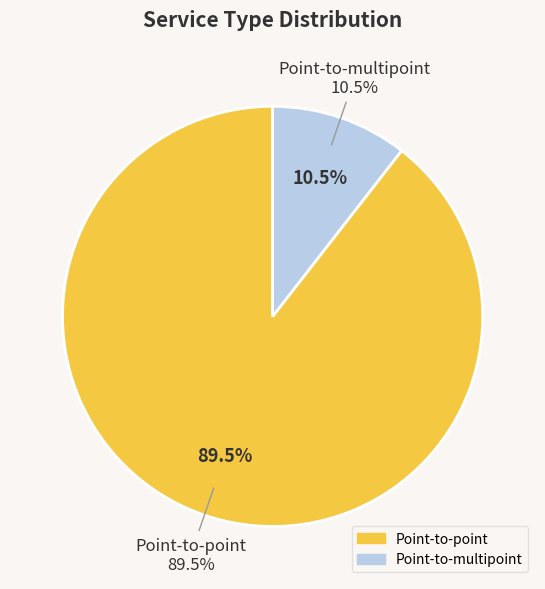

Which has a higher value, Point-to-multipoint or Point-to-point?

Point-to-point